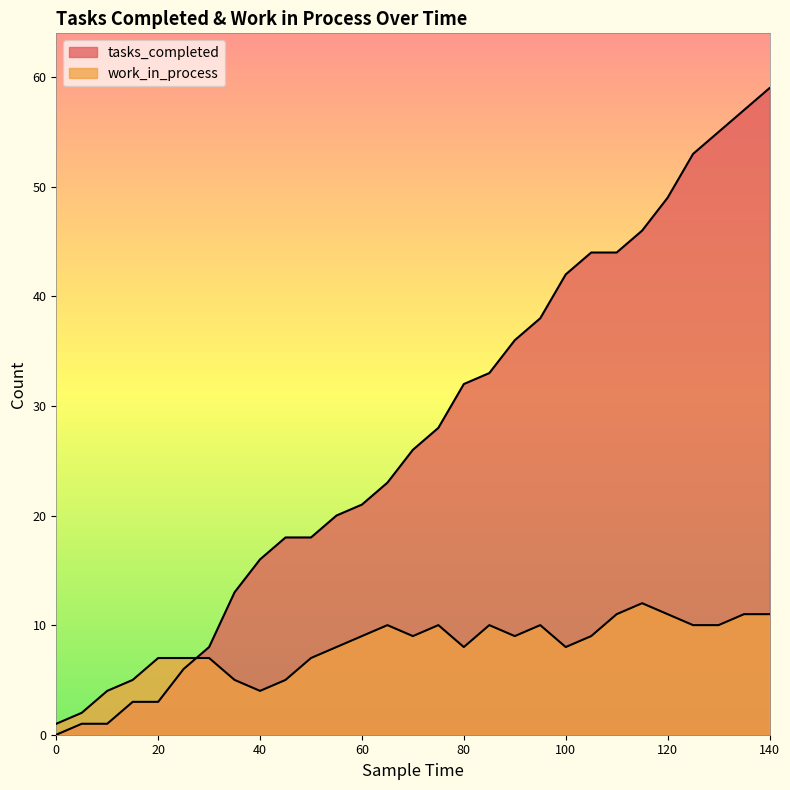

Which series has the largest range (max minus min)?

tasks_completed